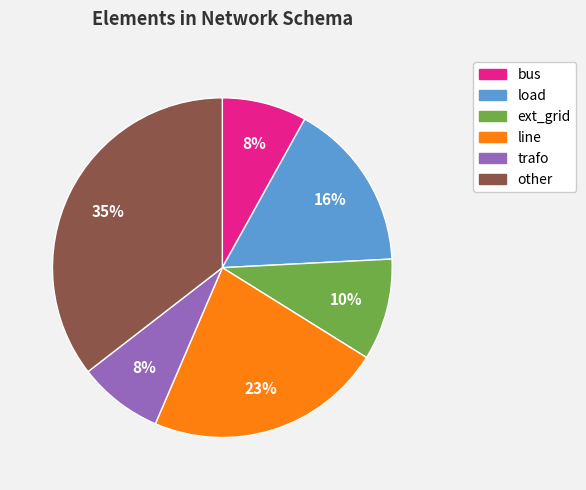

To the nearest percent, what is the average slice percentage?

17%